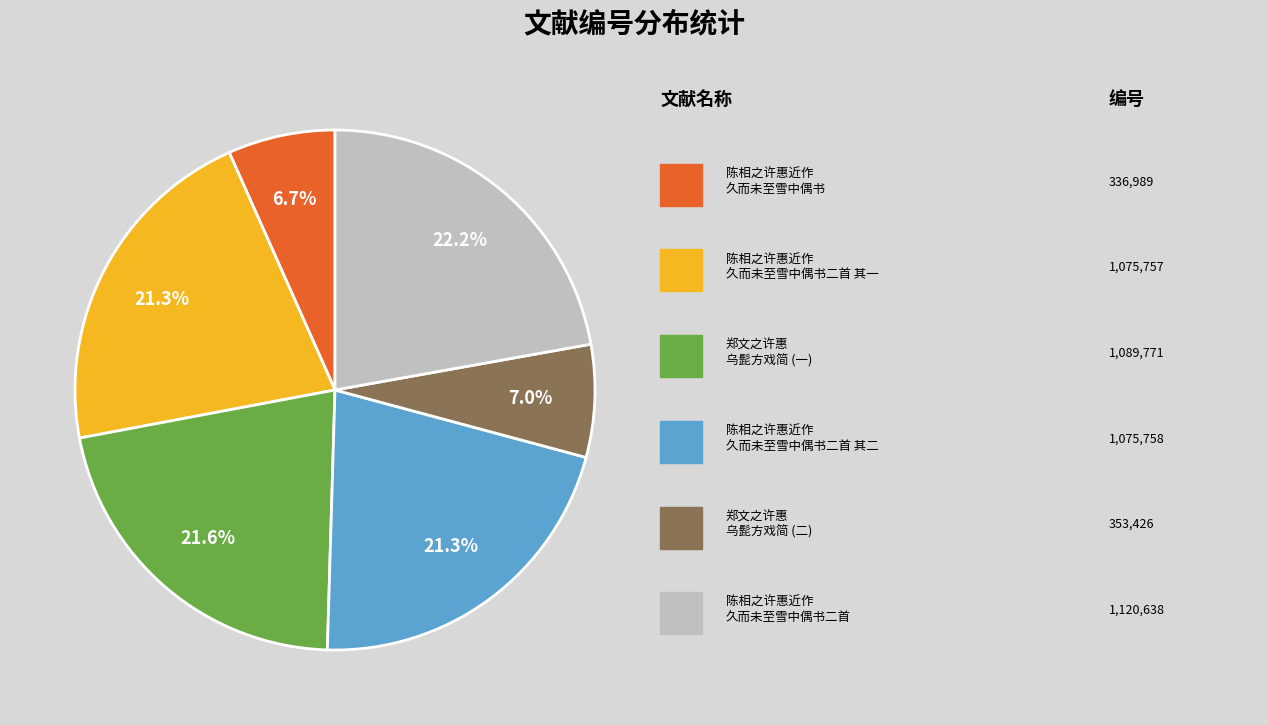

Does any single category account for the majority?

No